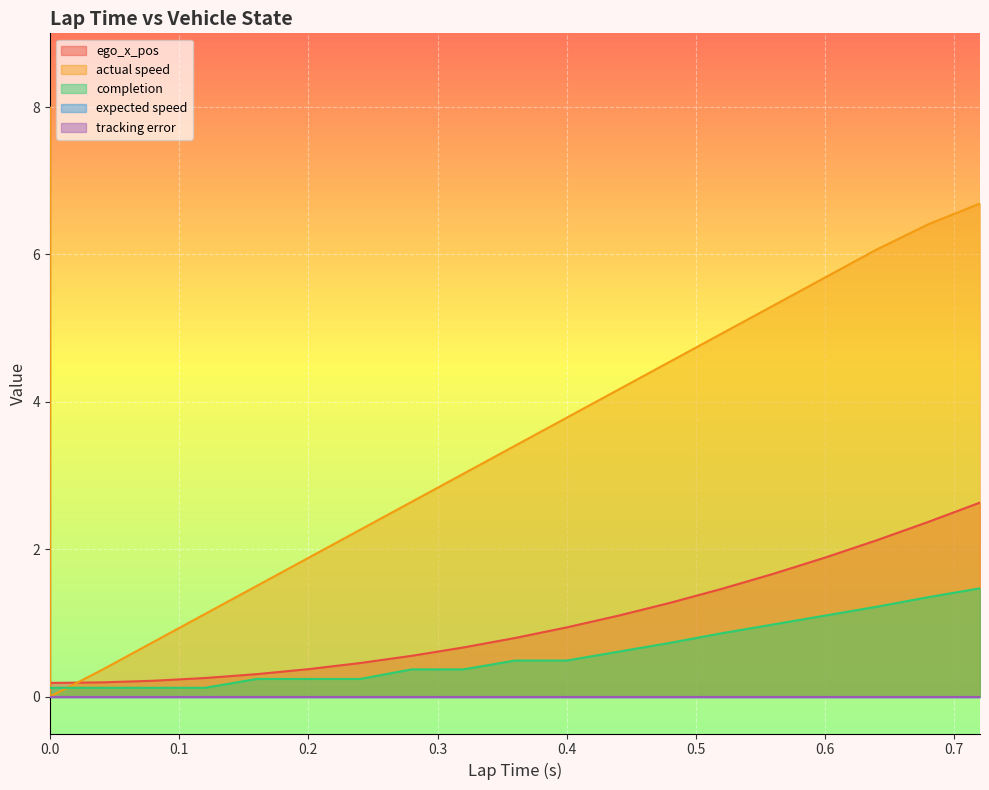

Is the value of ego_x_pos at 0.1 greater than the value of actual speed at 10?

No